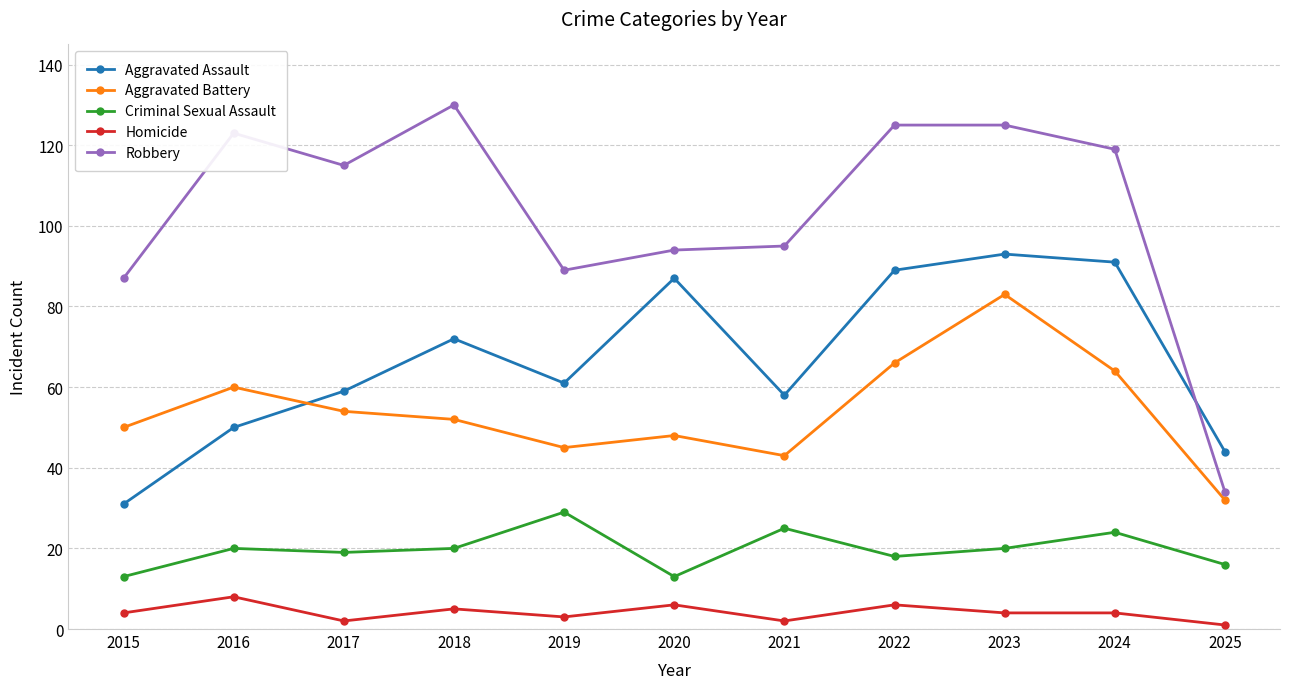

Is this an area chart (filled region under the line)?

No